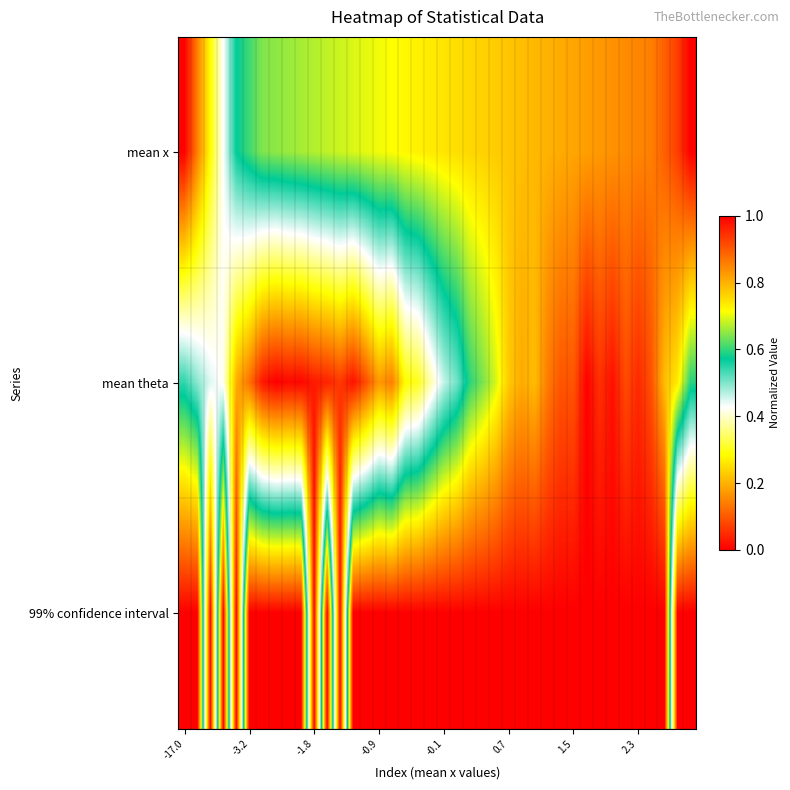

What is the maximum value shown in the chart?

1.0